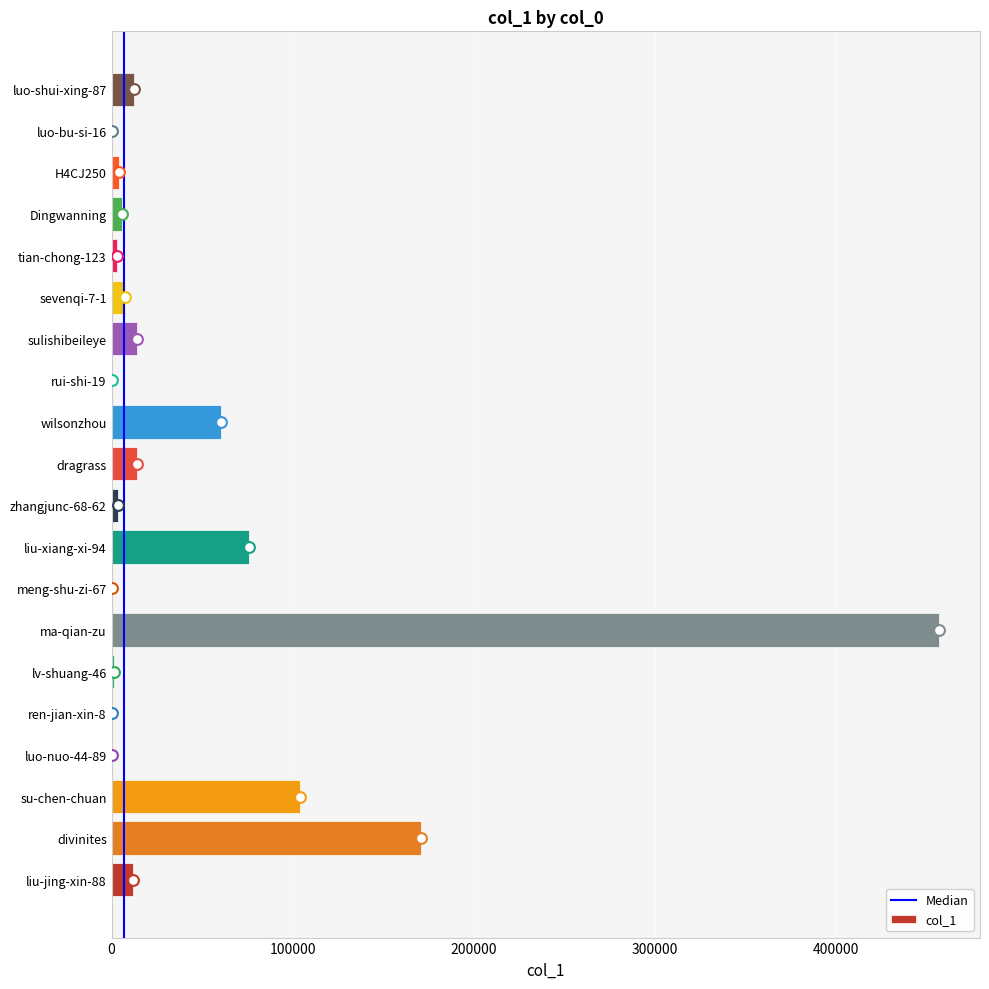

Between lv-shuang-46 and luo-bu-si-16, which is larger?

lv-shuang-46